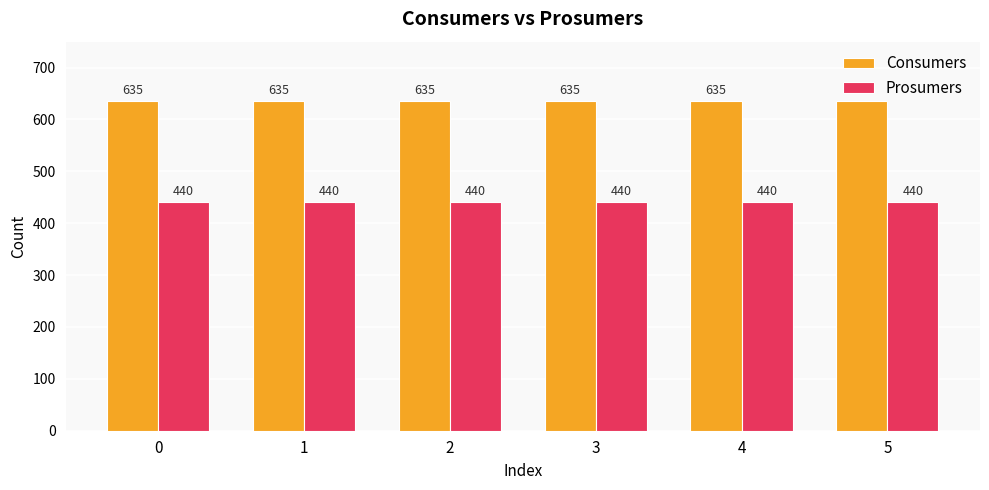

Reading left to right, transcribe all the data shown in this chart.

Consumers: 635	635	635	635	635	635
Prosumers: 440	440	440	440	440	440